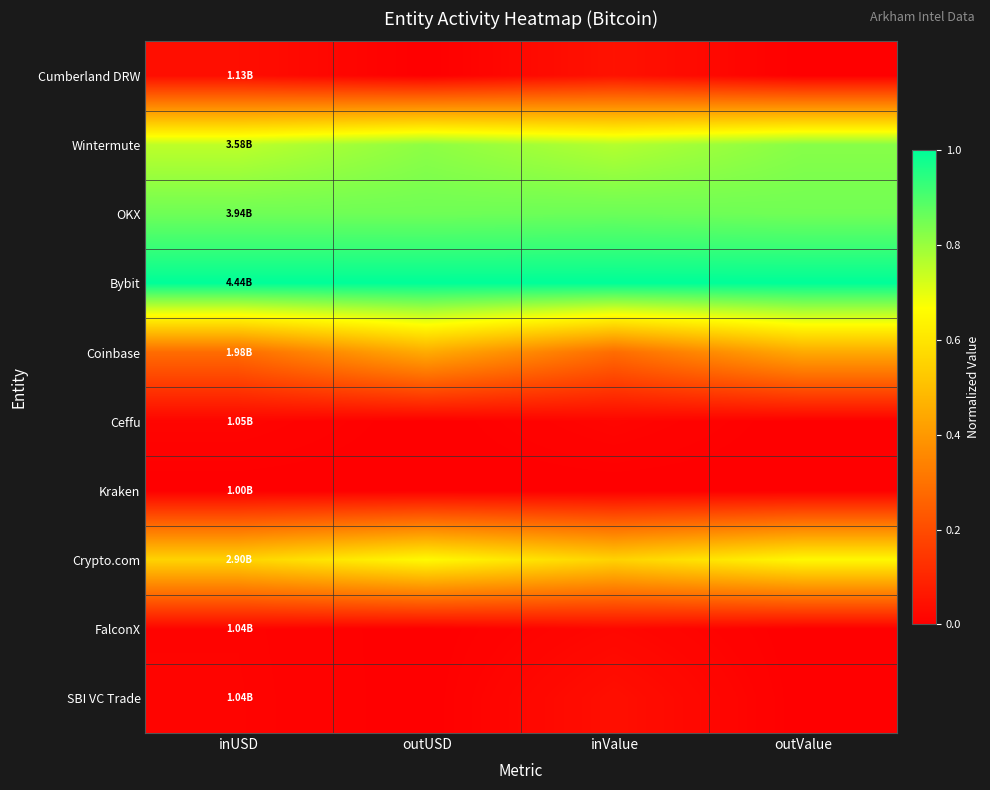

Which series has the largest total across all categories?

Bybit